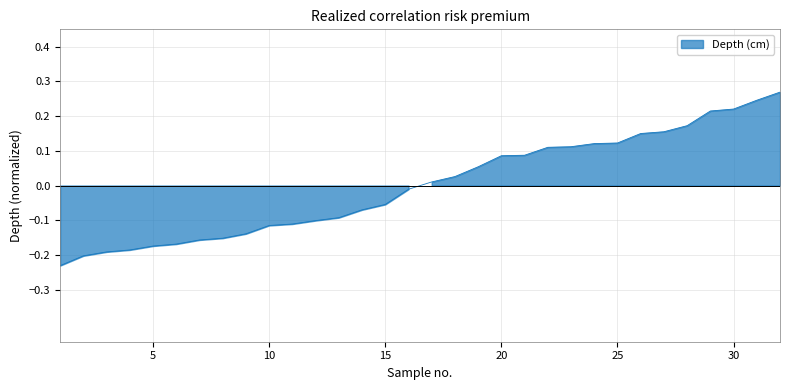

Reading left to right, extract all data points from this chart.

1=-0.2	2=-0.2	3=-0.2	4=-0.2	5=-0.2	6=-0.2	7=-0.2	8=-0.2	9=-0.1	10=-0.1	11=-0.1	12=-0.1	13=-0.1	14=-0.1	15=-0.1	16=-0.0	17=0.0	18=0.0	19=0.1	20=0.1	21=0.1	22=0.1	23=0.1	24=0.1	25=0.1	26=0.1	27=0.2	28=0.2	29=0.2	30=0.2	31=0.2	32=0.3